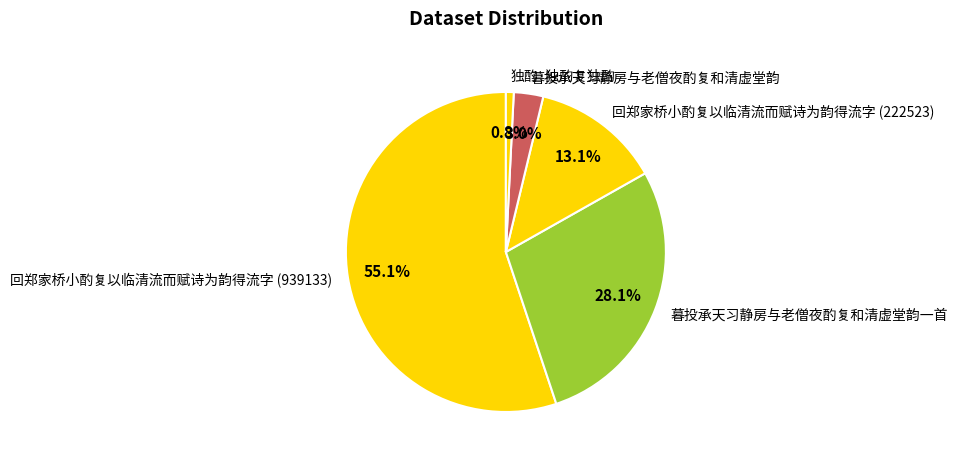

How many slices are in this pie chart?

5